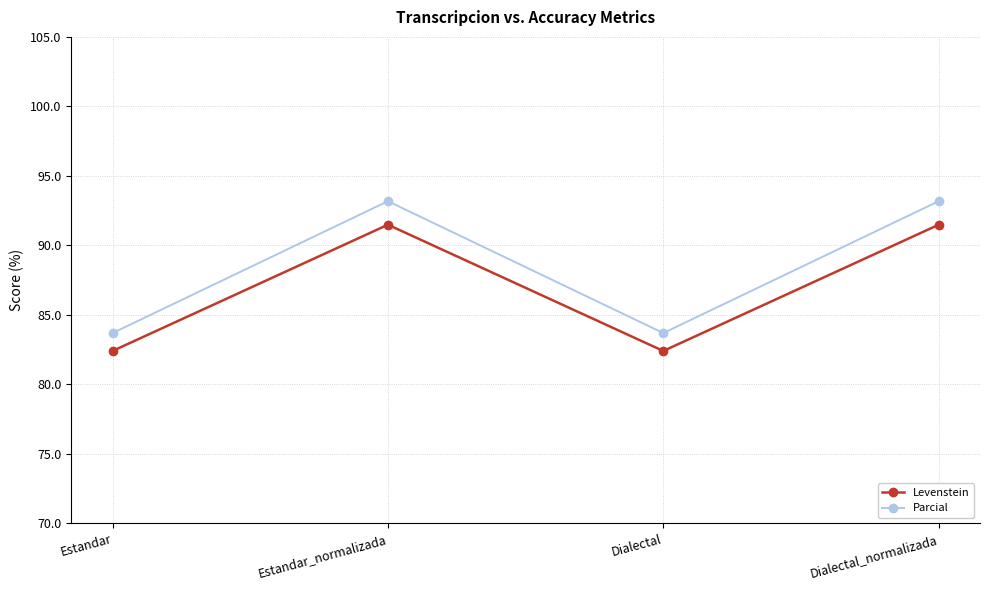

Rank the series at Dialectal from lowest to highest value.

Levenstein, Parcial